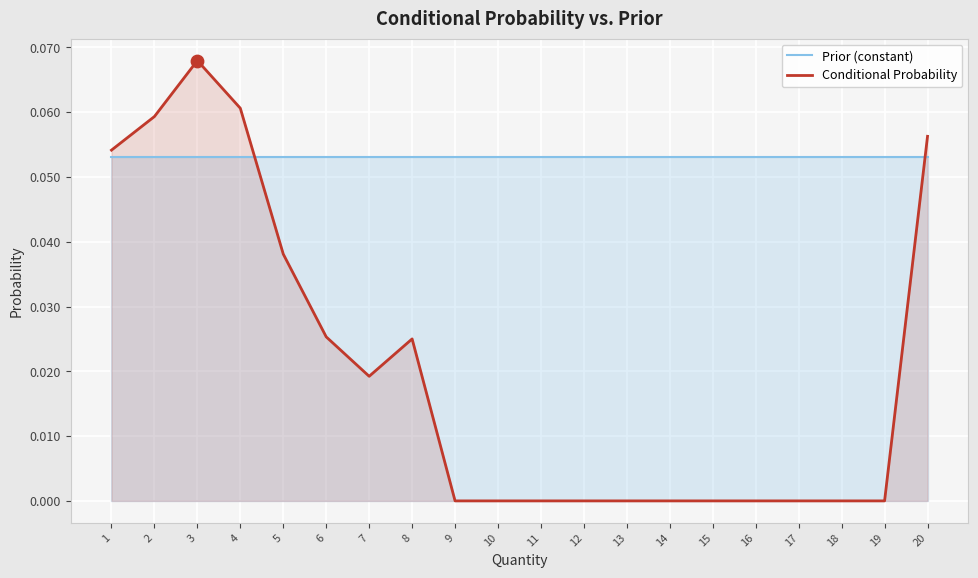

Which series has the largest total across all categories?

Prior (constant)